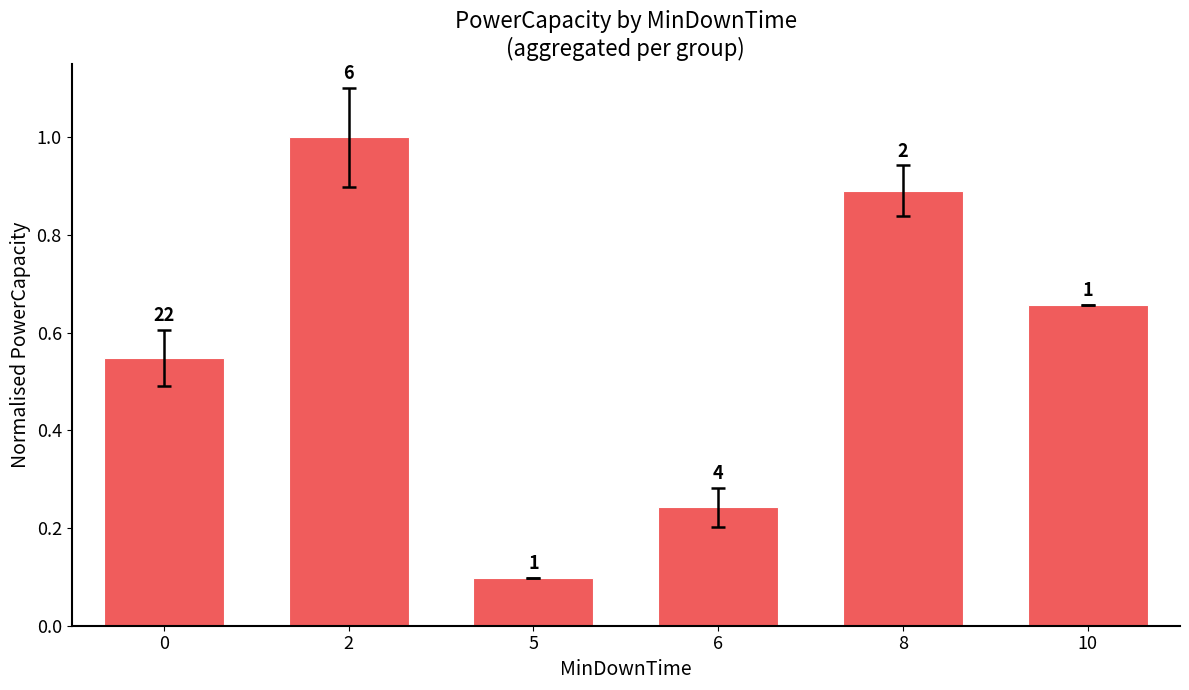

How many bars are there in total?

6